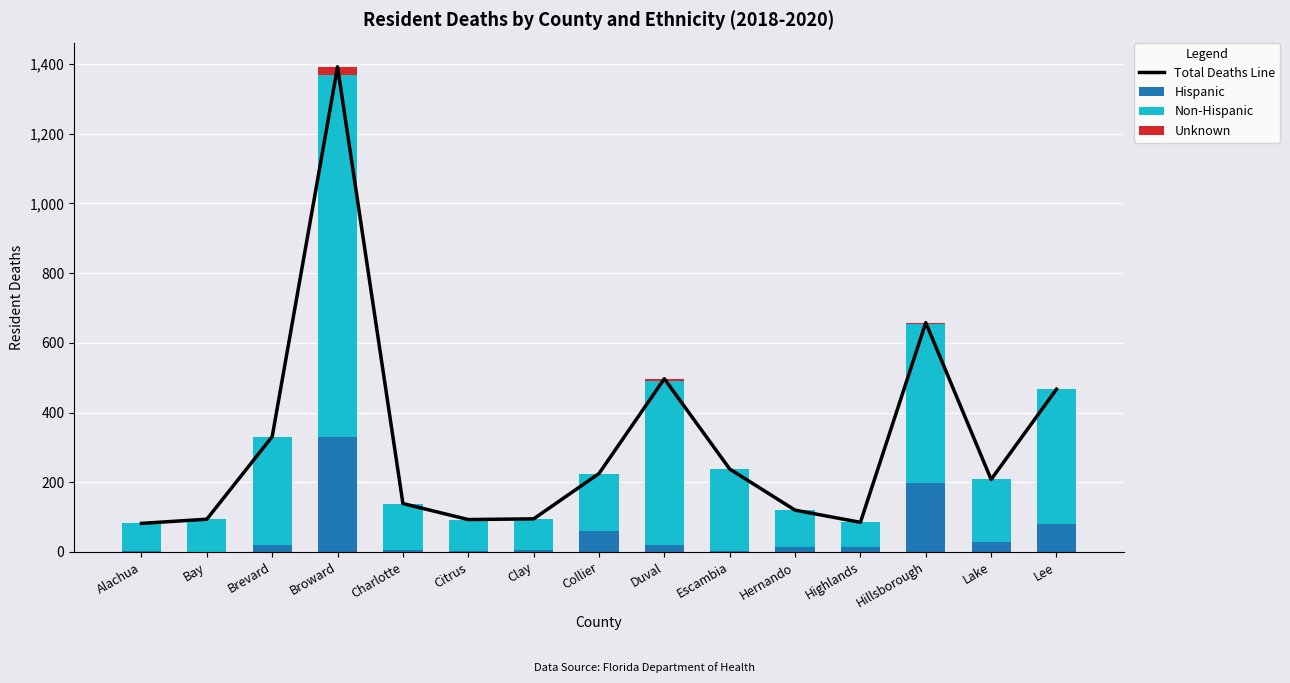

What is the label of the 14th bar from the left?

Lake